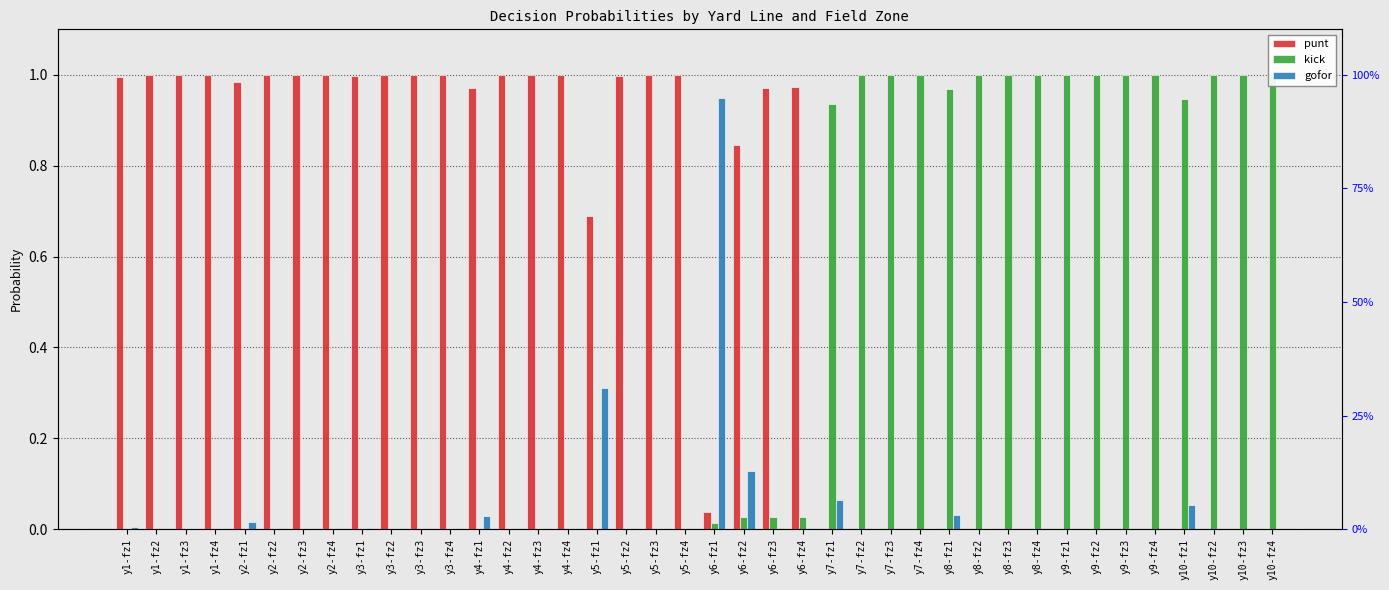

Which series has the widest spread of values?

punt